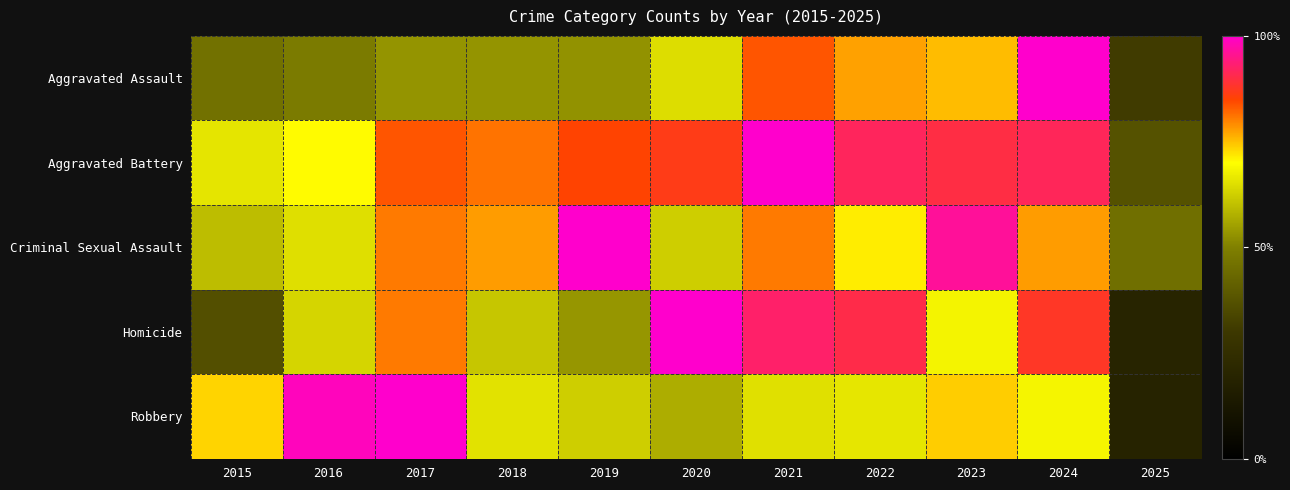

Which label corresponds to the smallest value in the chart?

2025